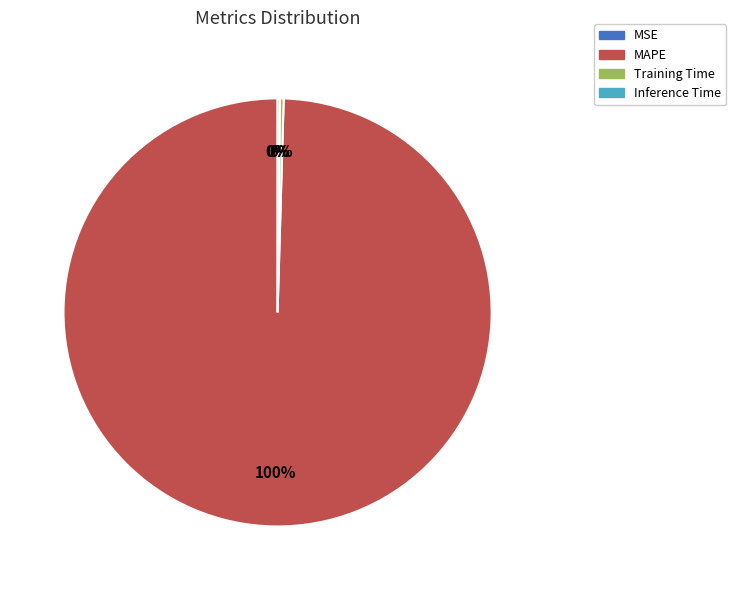

Does any single category account for the majority?

Yes